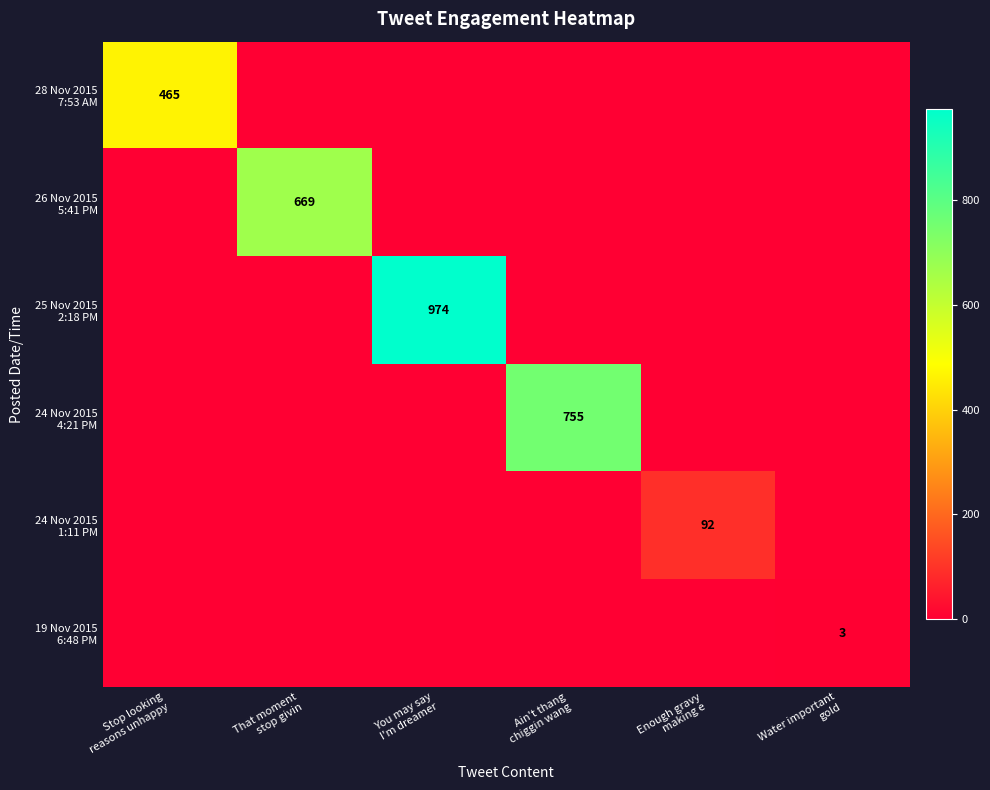

Is the value of 24 Nov 2015 4:21 PM at You may say I'm dreamer greater than the value of 28 Nov 2015 7:53 AM at Ain't thang chiggin wang?

No